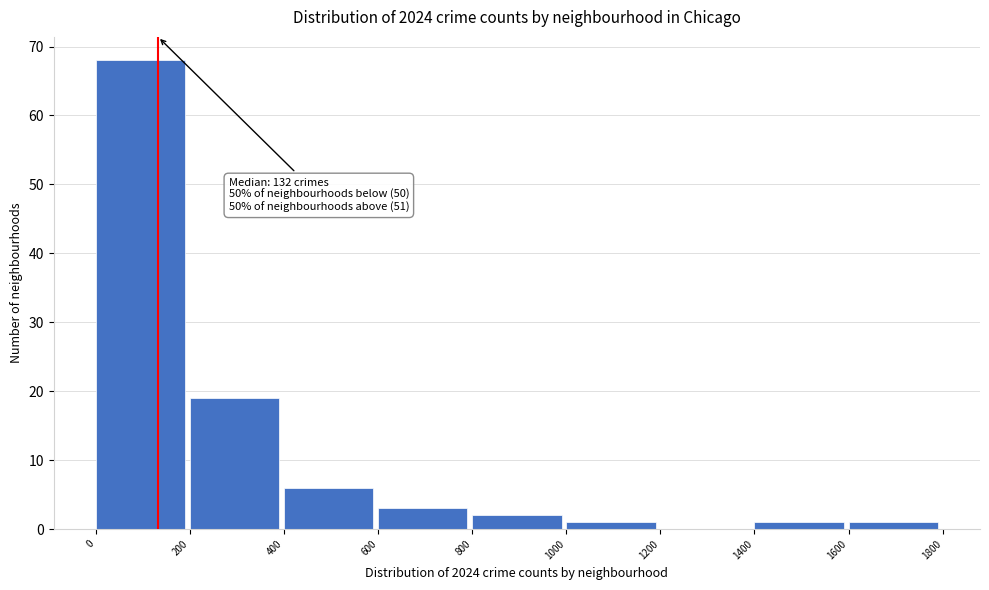

Over which range of the x-axis is the bar tallest?

0 to 200